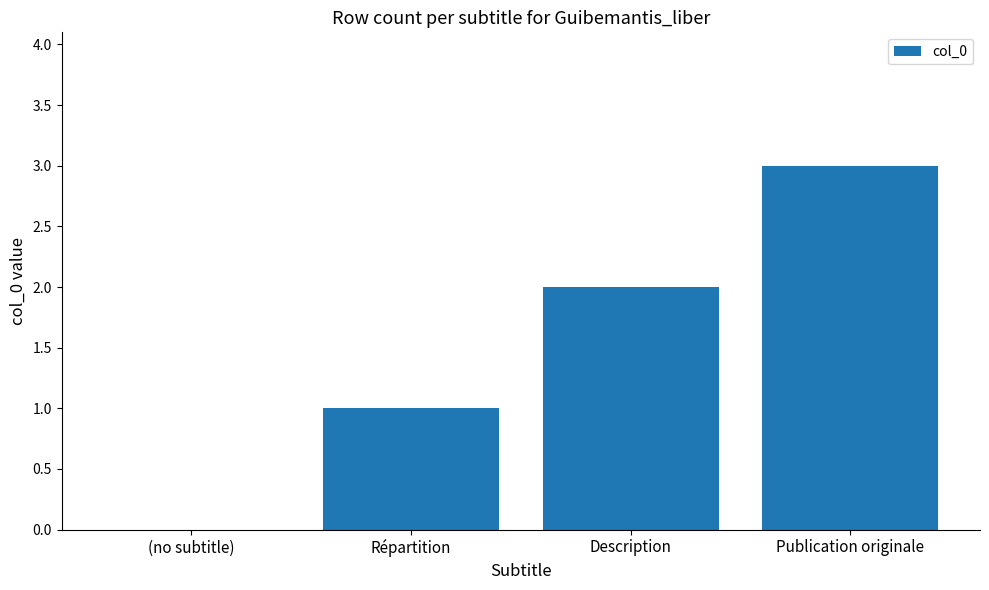

What is the difference between the values at Description and Répartition?

1